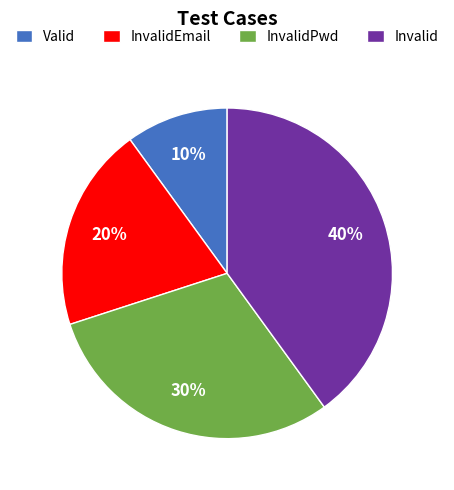

How many slices are in this pie chart?

4